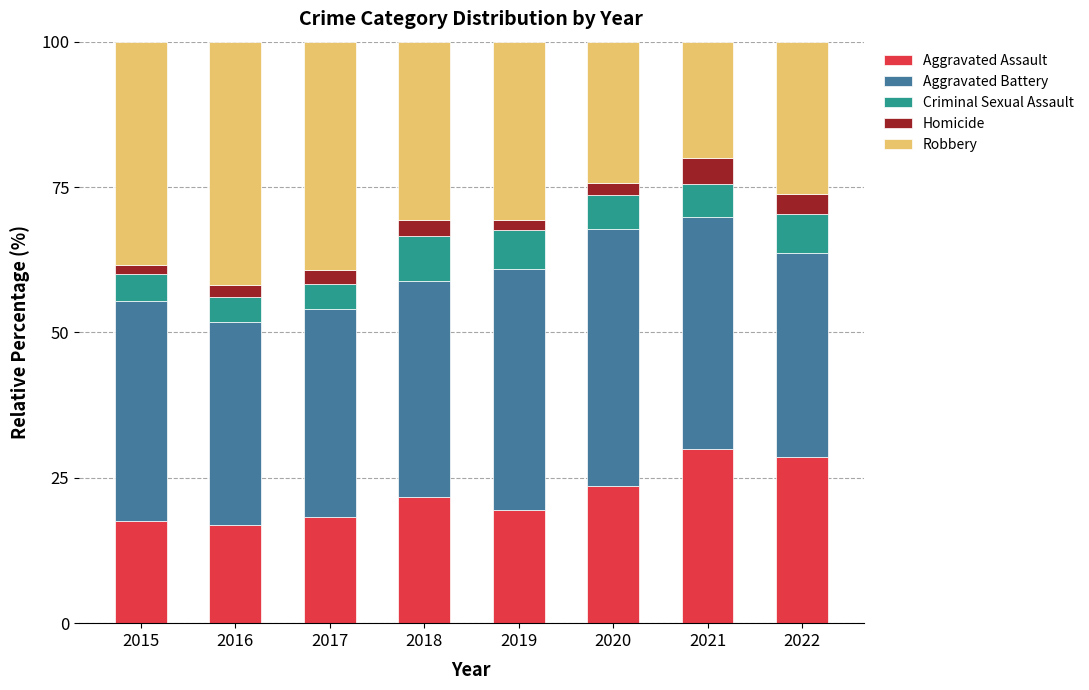

What is the total value across all series at 2020?

100.0